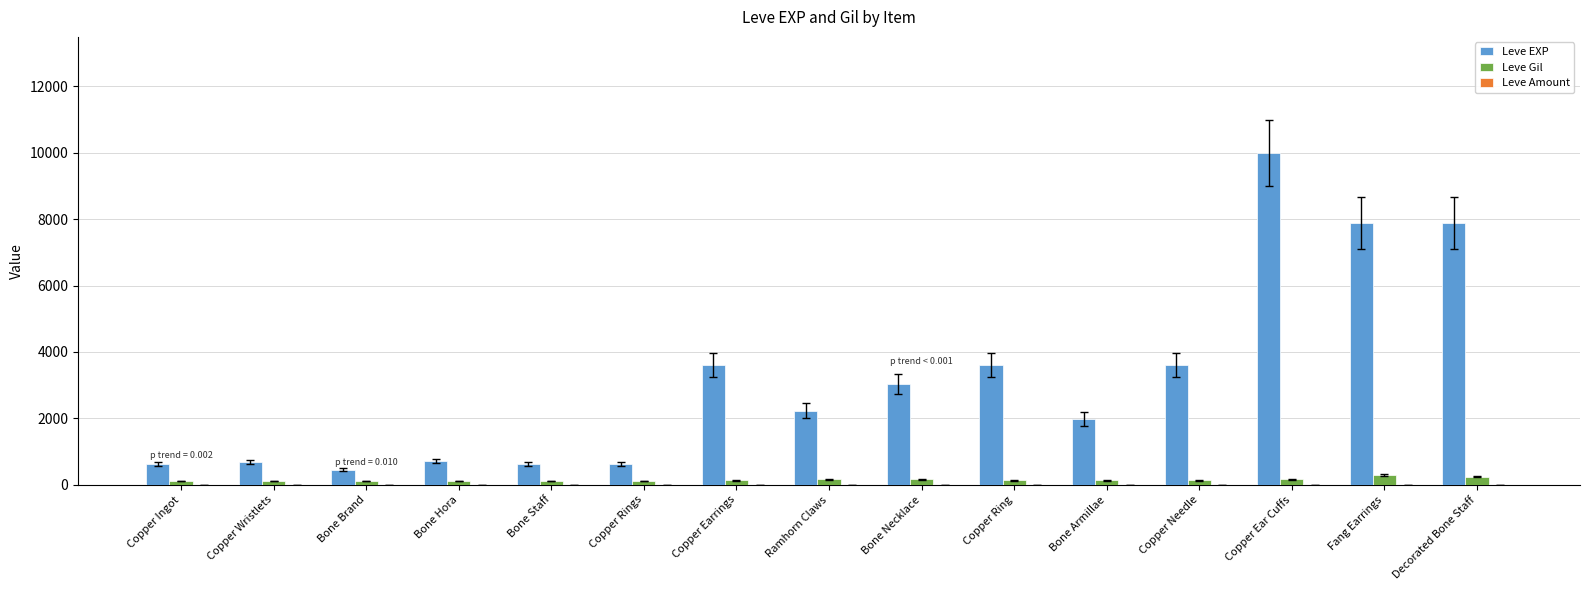

Is the value of Leve EXP at Copper Ring greater than the value of Leve Gil at Bone Brand?

Yes